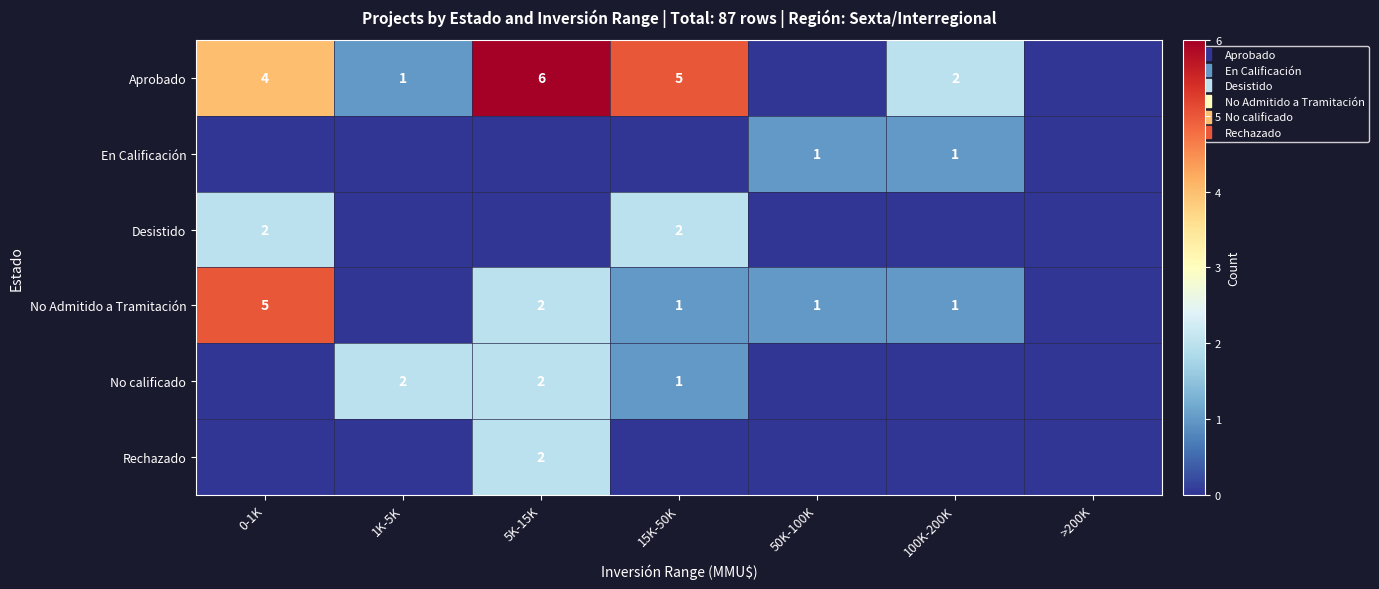

What is the sum of the Rechazado values at 5K-15K and 100K-200K?

2